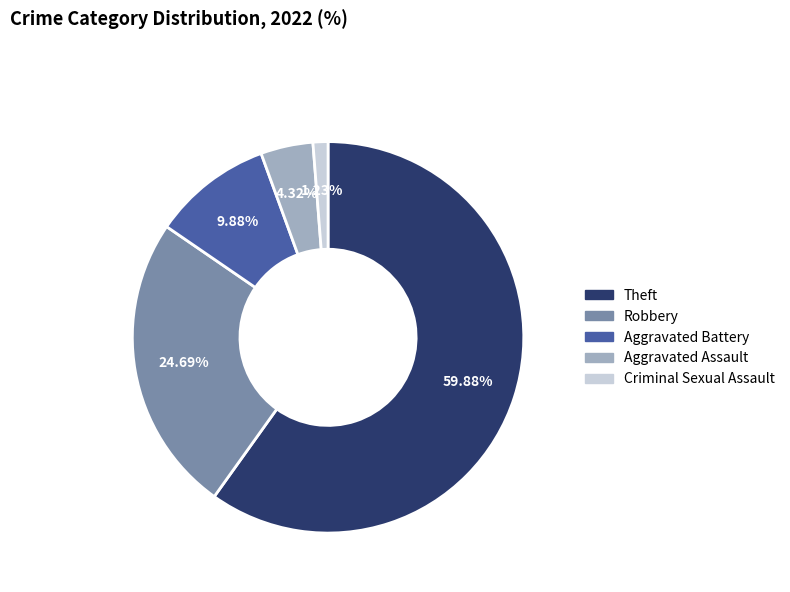

Is there any slice that represents more than half of the pie?

Yes